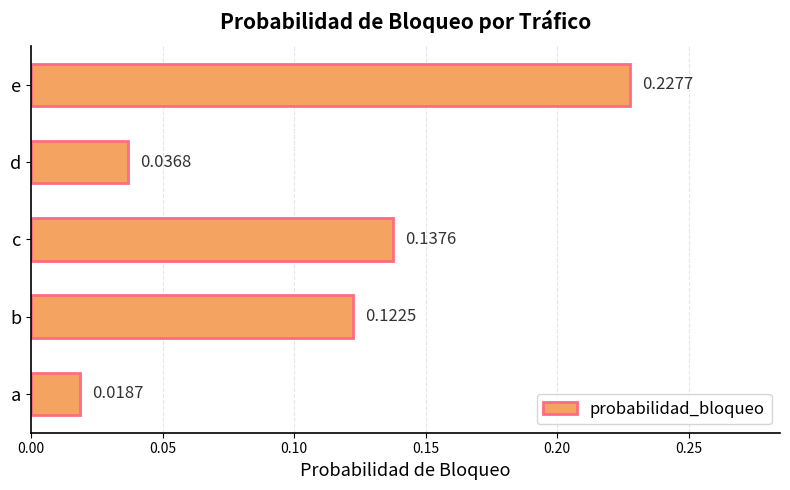

List the labels in order of value, smallest first.

a, d, b, c, e